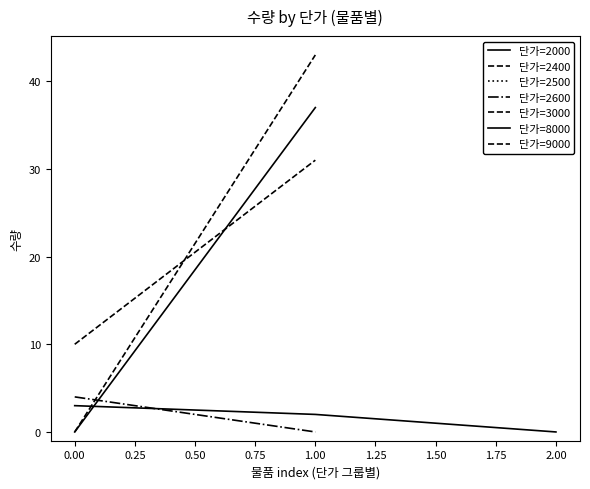

What is the difference between the maximum and minimum values?

43